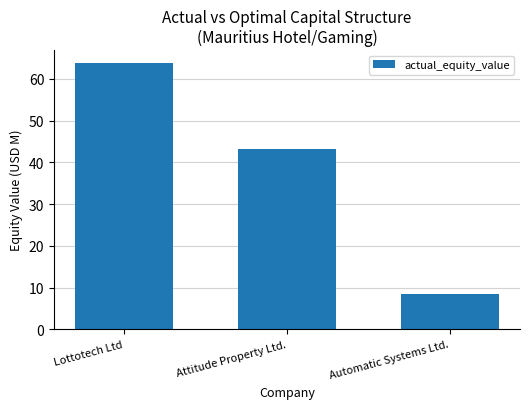

What is the label of the 2nd bar from the right?

Attitude Property Ltd.